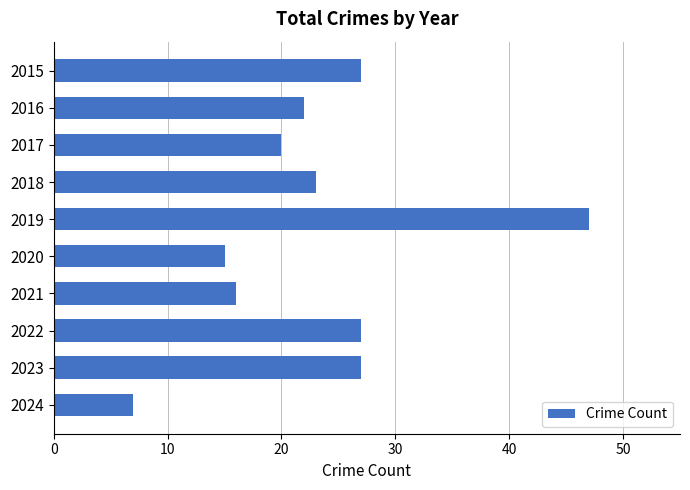

At which category does the chart reach its minimum across all series?

2024